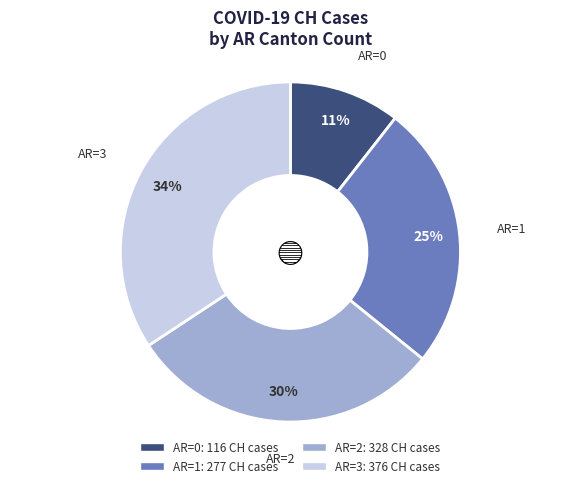

To the nearest percent, what is the difference between the AR=2 and AR=0 slice percentages?

19%